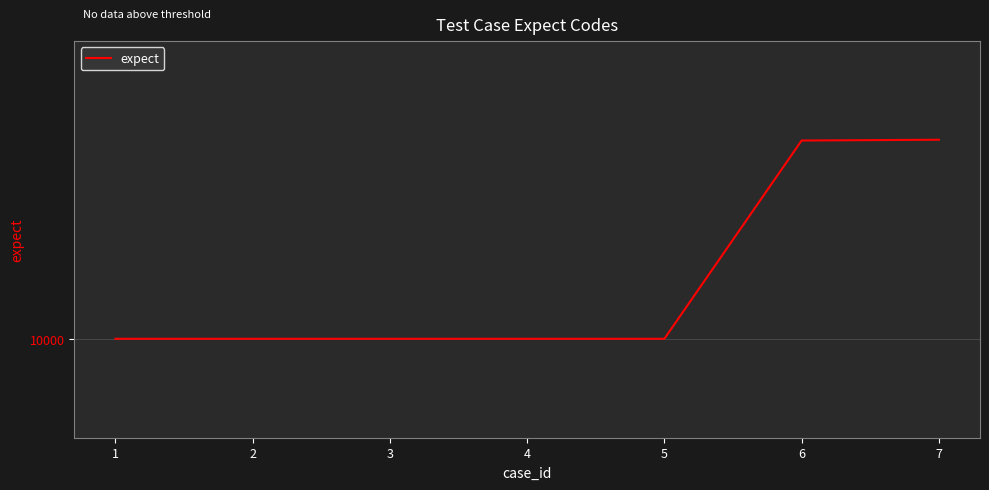

List the labels in order of value, largest first.

7, 6, 1, 2, 3, 4, 5